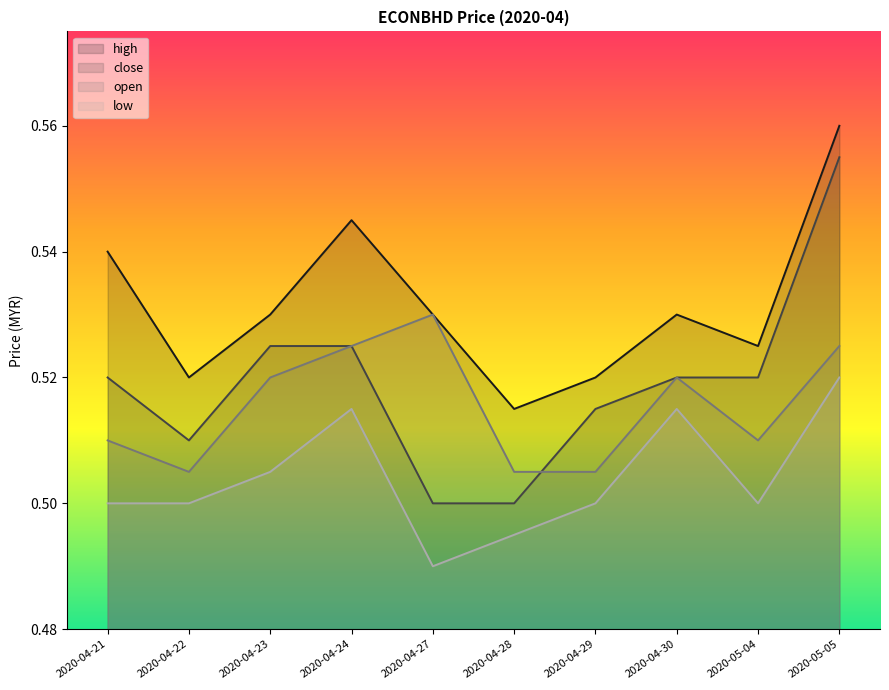

Where is low nearest to the value 0?

2020-04-27